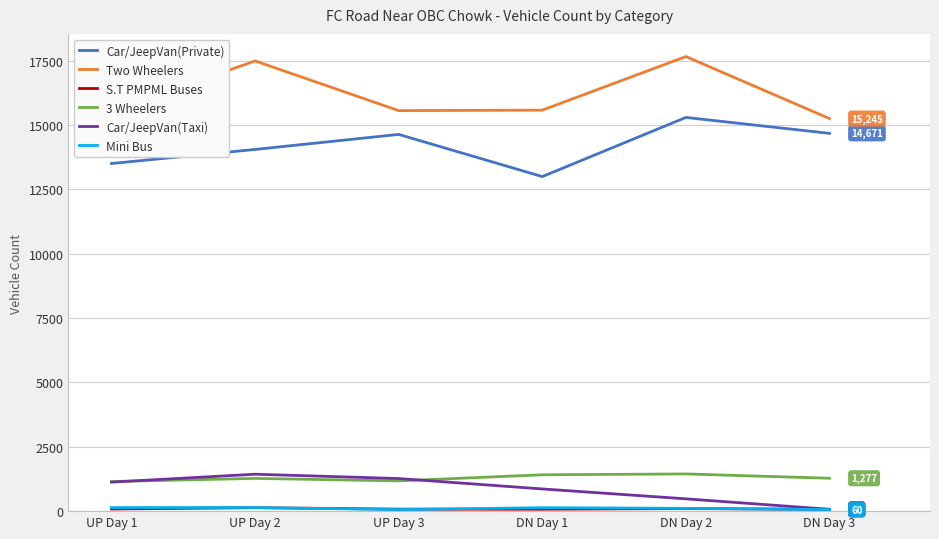

The value of Two Wheelers at UP Day 2 is 31420. True or false?

False